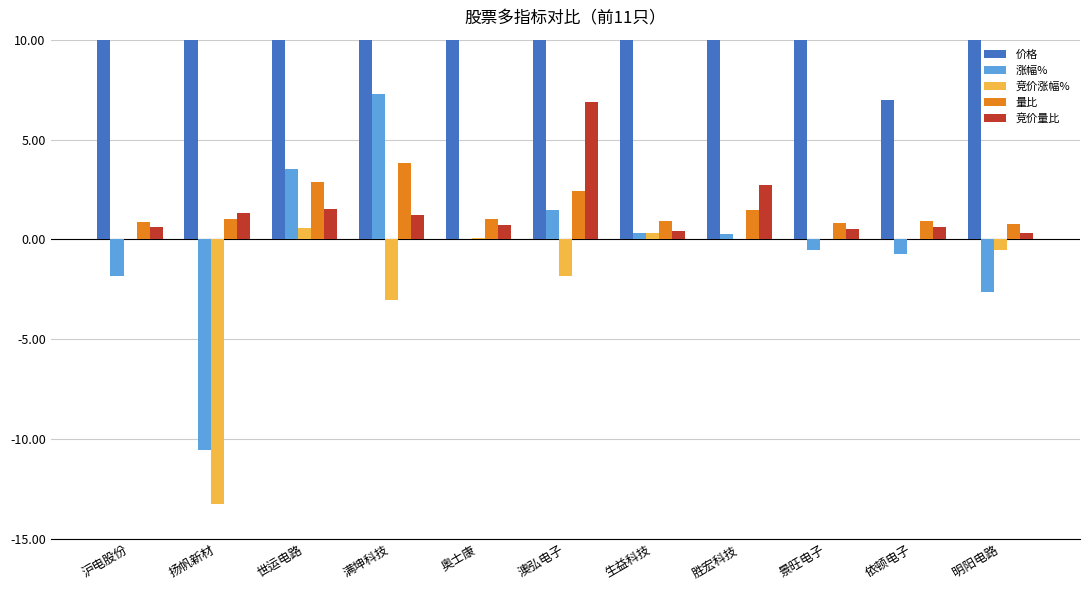

Count the number of data series in this chart.

5